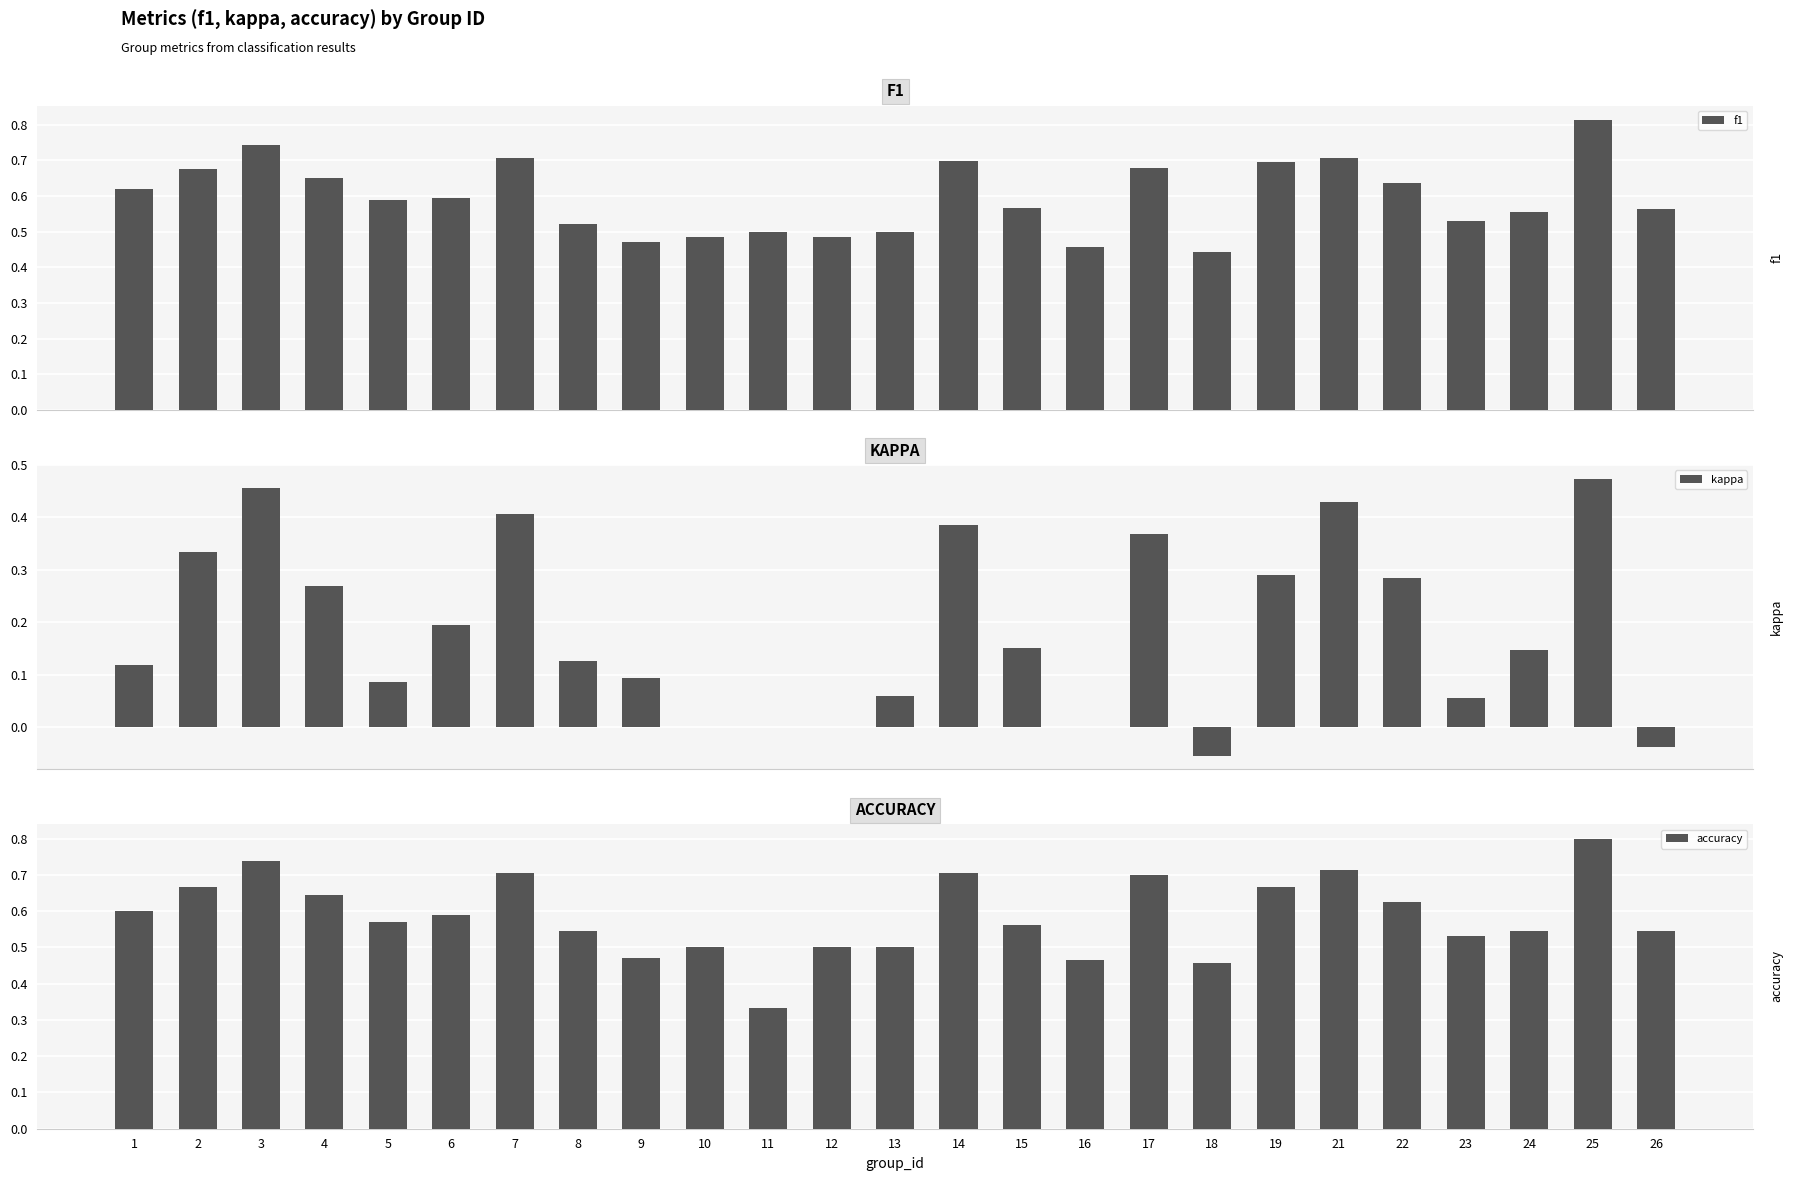

What is the sum of all accuracy values?

14.7